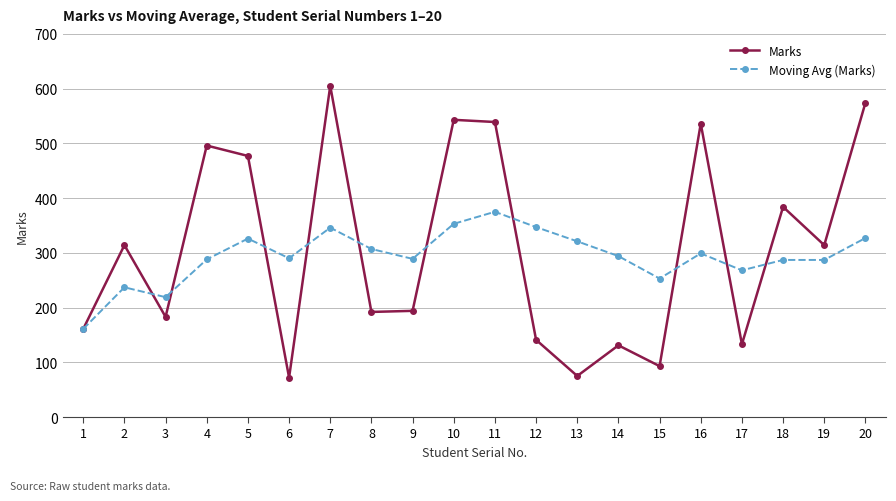

Is the value of Marks at 13 greater than the value of Moving Avg (Marks) at 8?

No